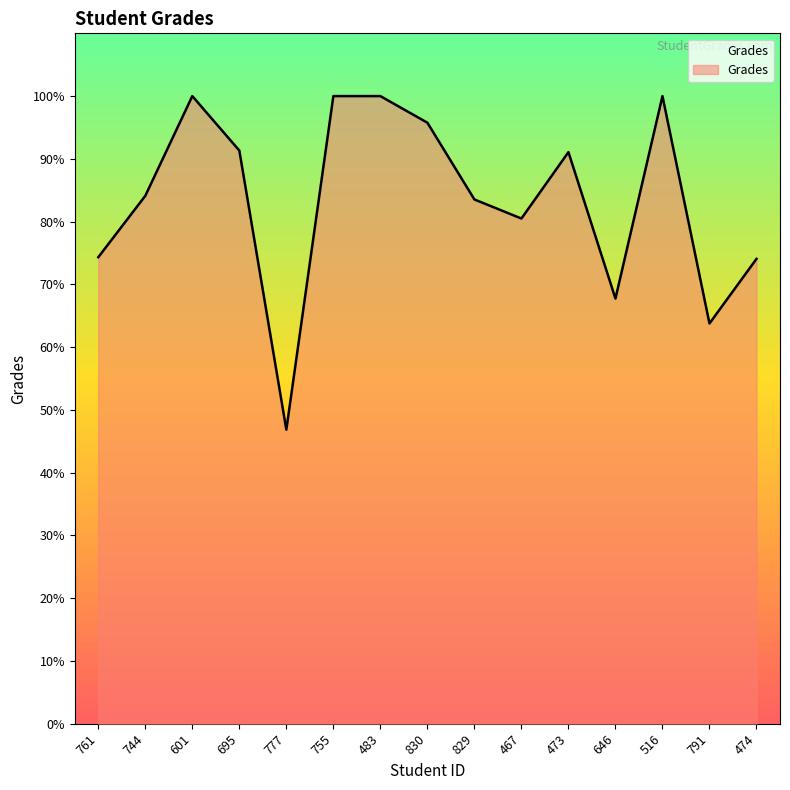

What position from the left is 695?

4